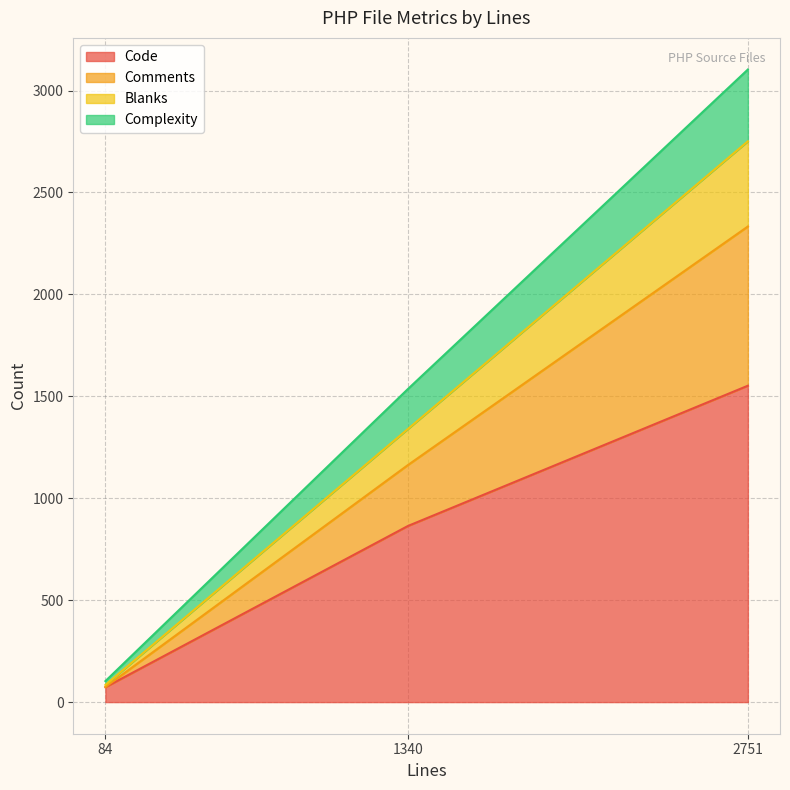

The value of Comments at zblogphp.php is 1265. True or false?

False